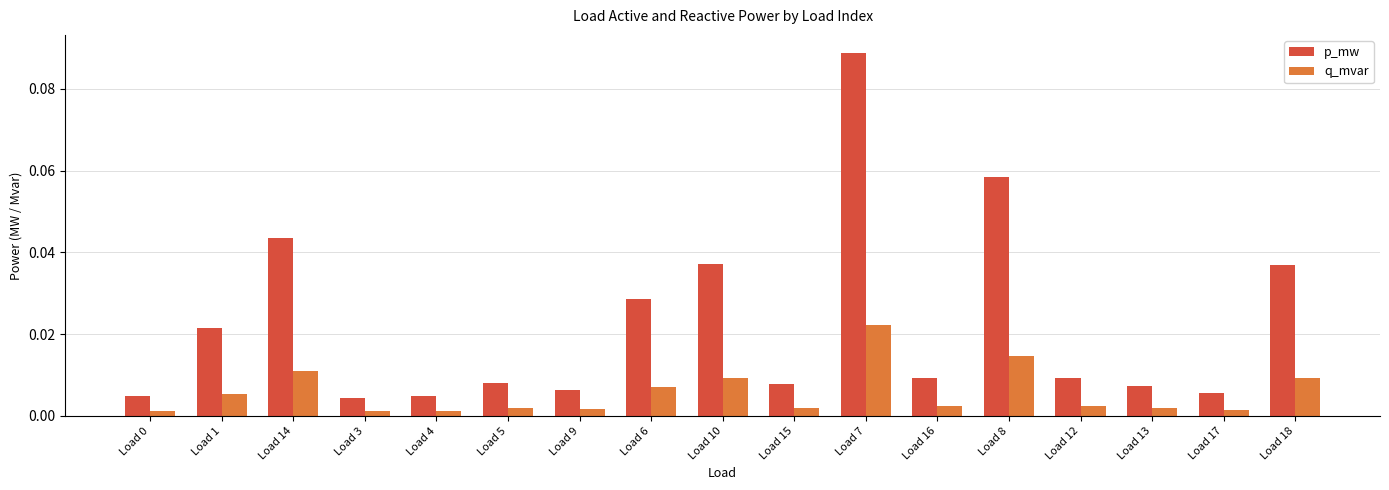

At which category is the sum across all series the highest?

Load 7